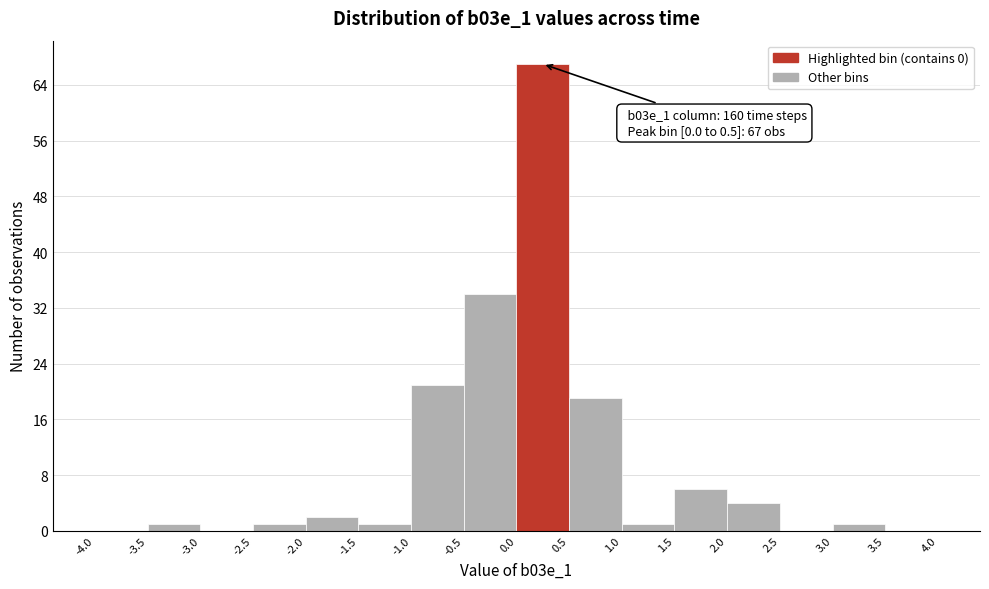

Over which range of the x-axis is the bar tallest?

0.0 to 0.5